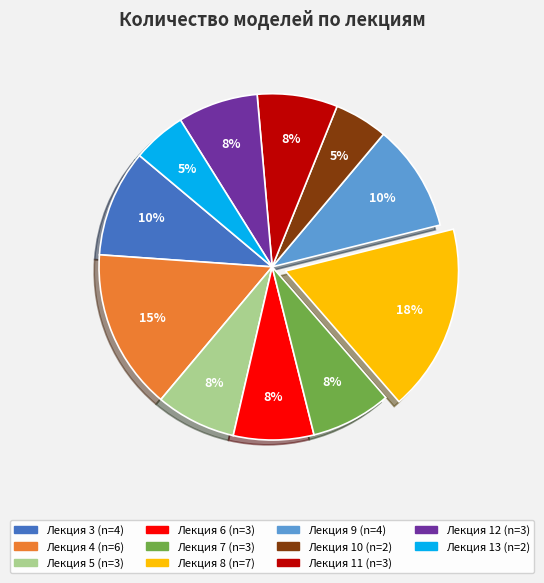

Approximately how many times larger is the value at Лекция 4 compared to Лекция 13?

3.0